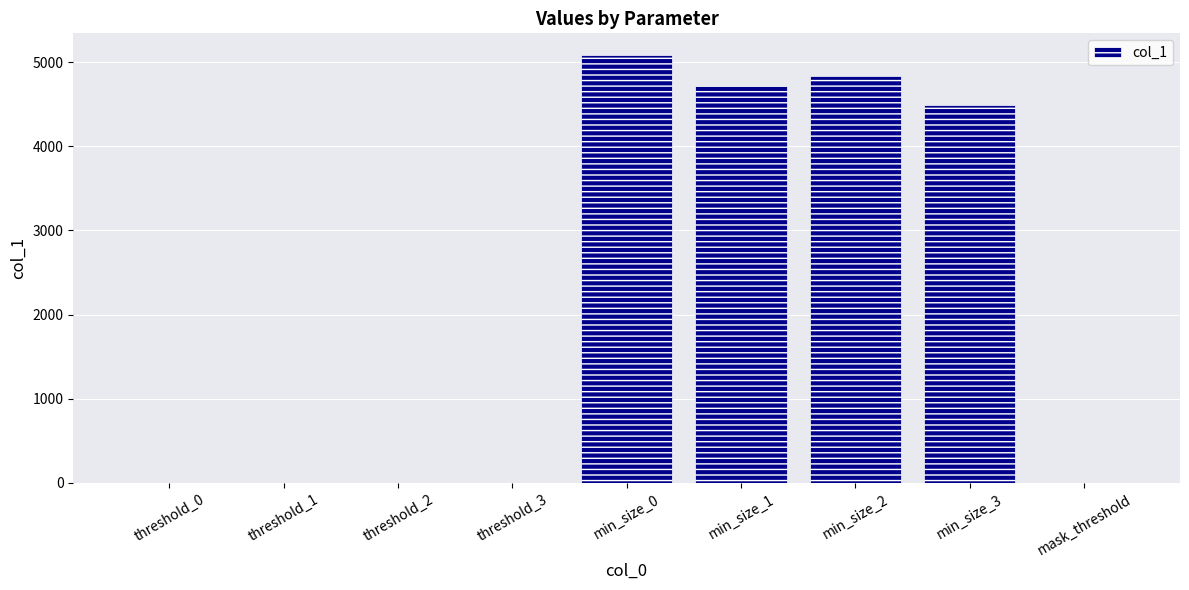

The value at min_size_3 is 7512.0. True or false?

False